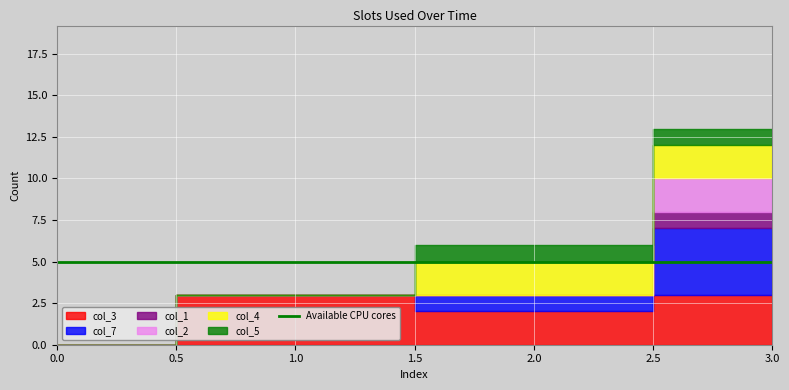

How many values in col_7 are above zero?

2